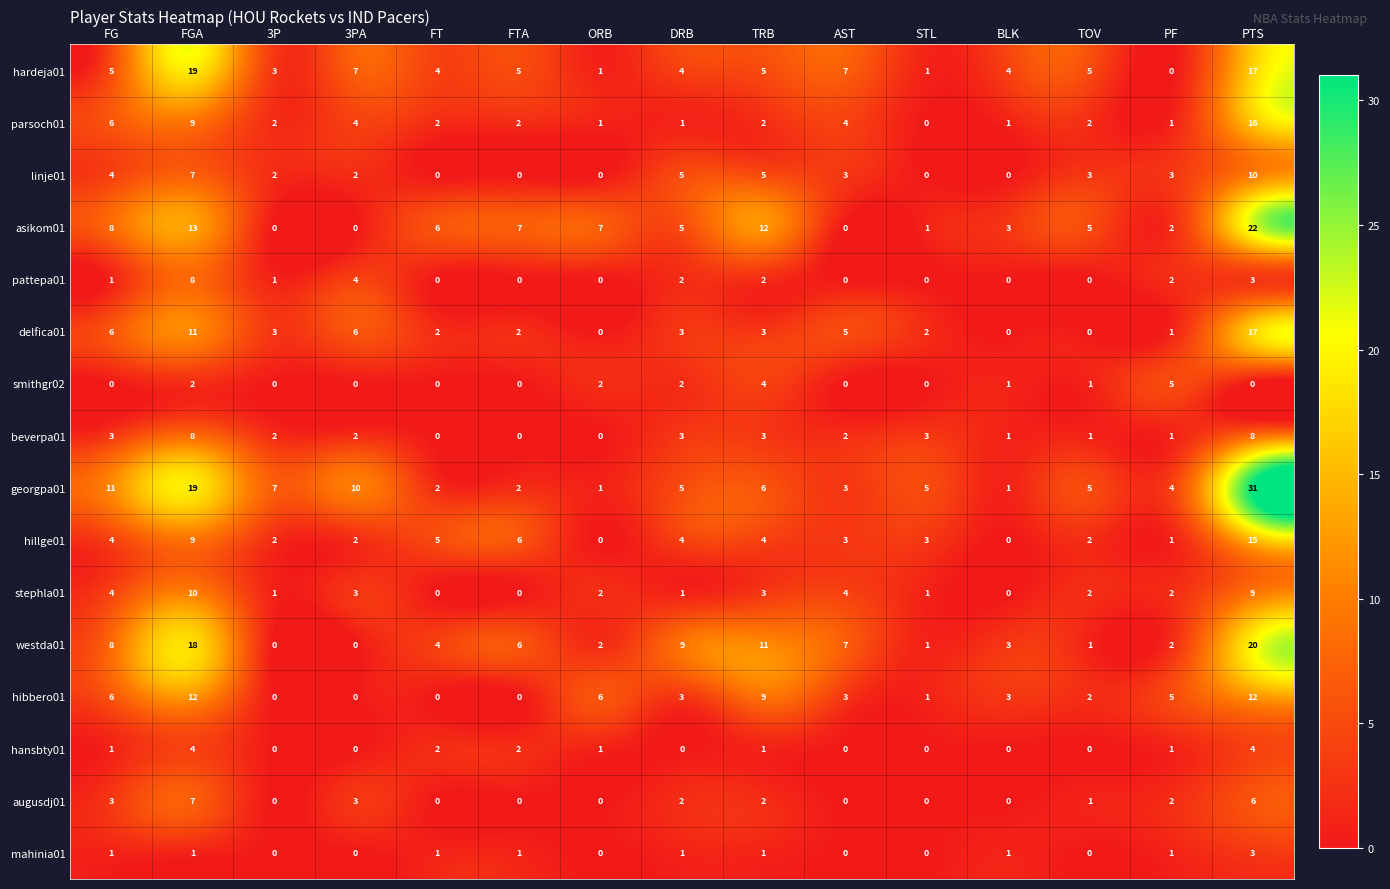

What is the sum of all hibbero01 values?

62